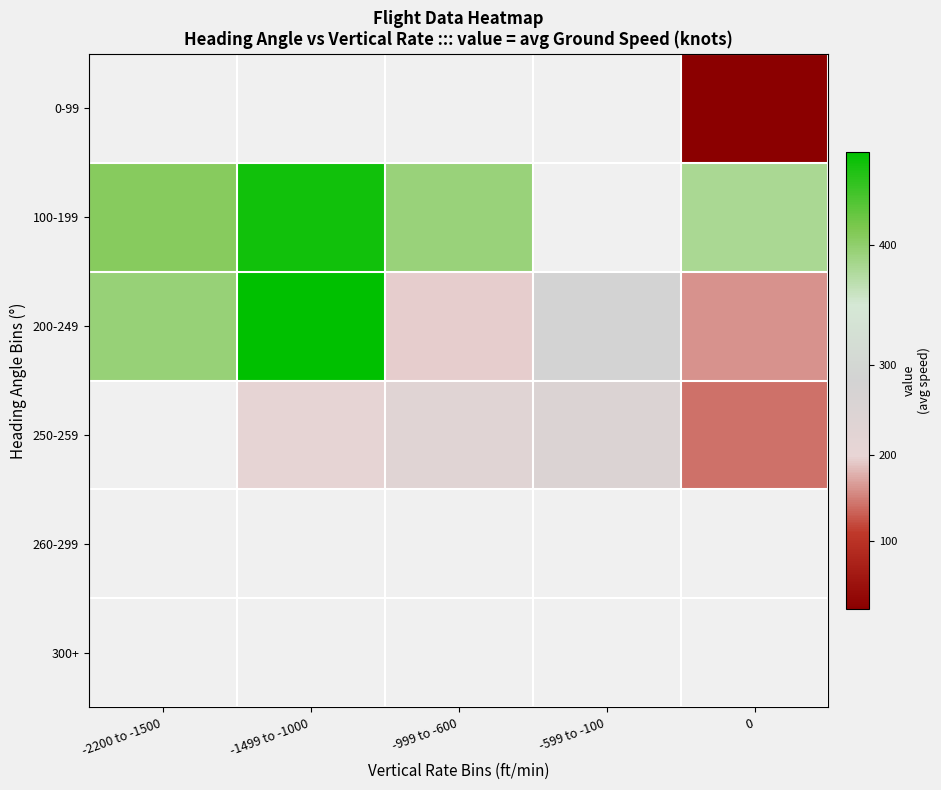

Between -2200 to -1500 and -1499 to -1000, which series saw the biggest shift?

200-249